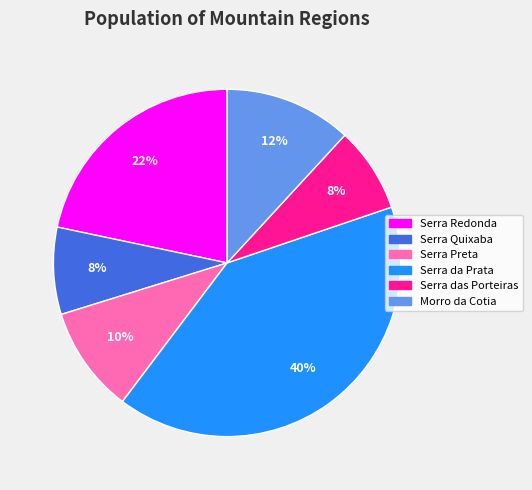

Between Serra Quixaba and Morro da Cotia, which is larger?

Morro da Cotia